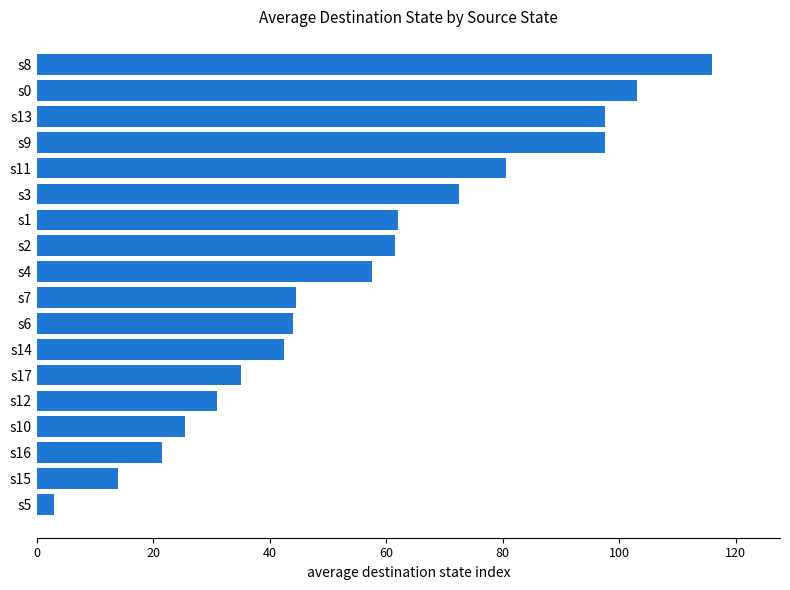

Between s2 and s11, which is larger?

s11